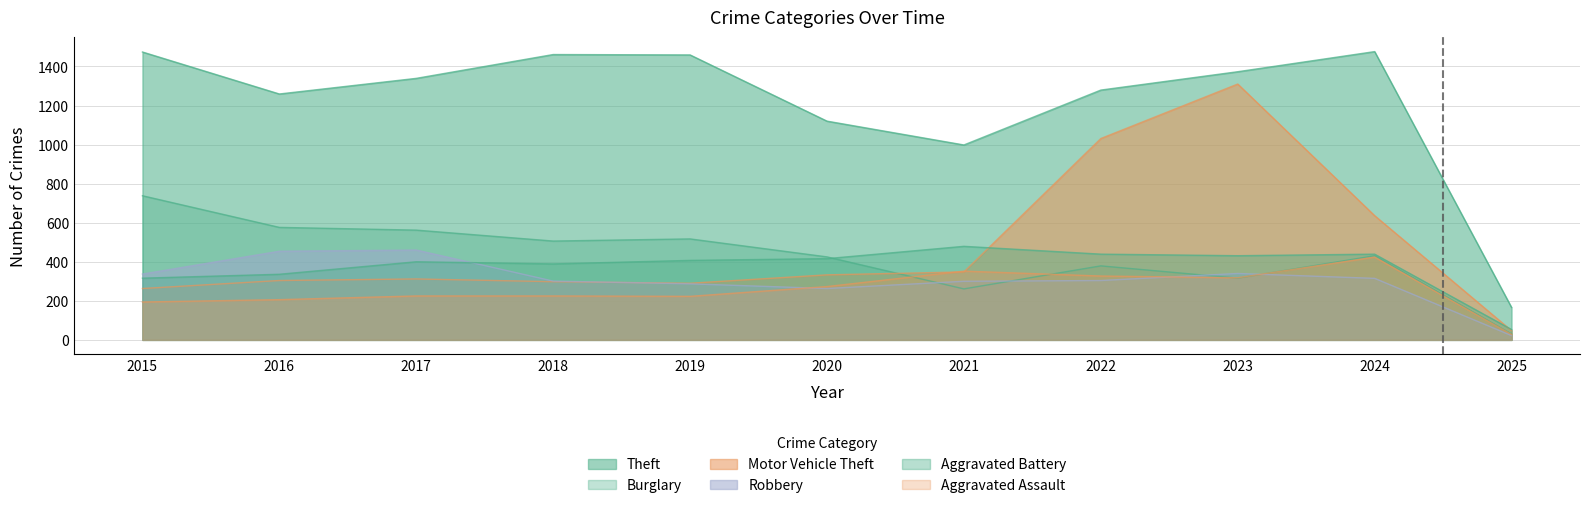

What is the minimum value shown in the chart?

22